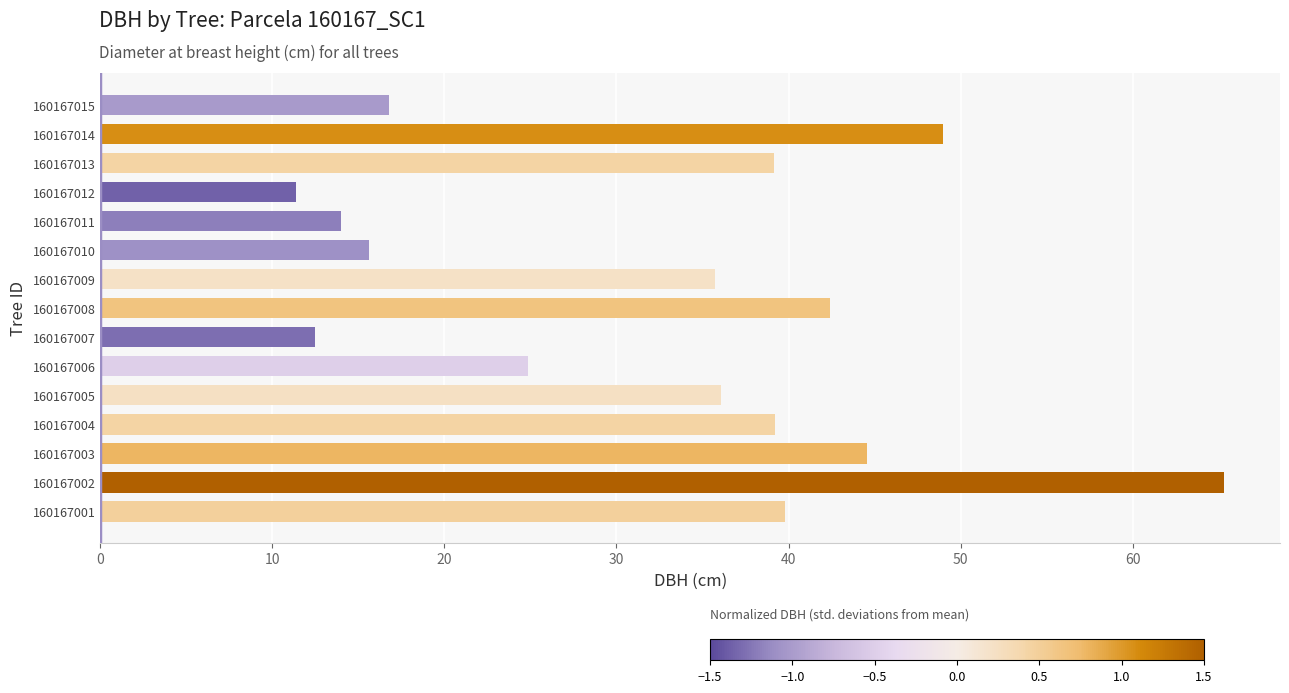

What is the smallest value displayed?

11.4